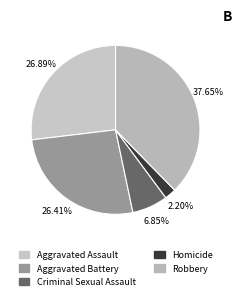

Count the number of slices in the pie.

5